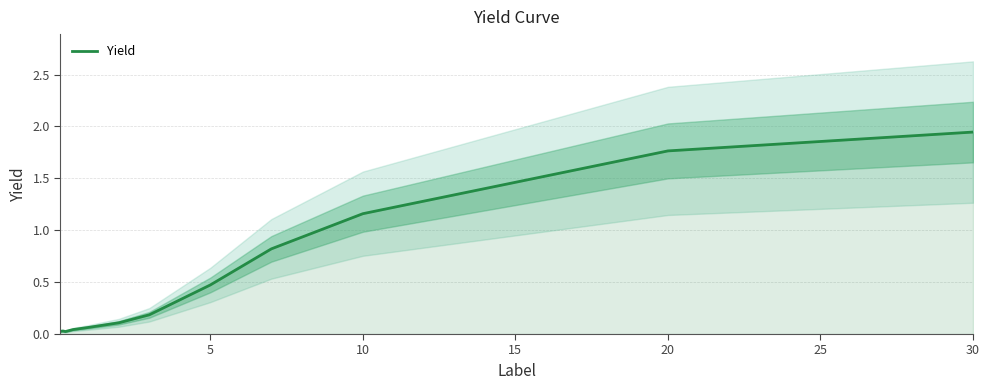

How many lines are shown in the chart?

1